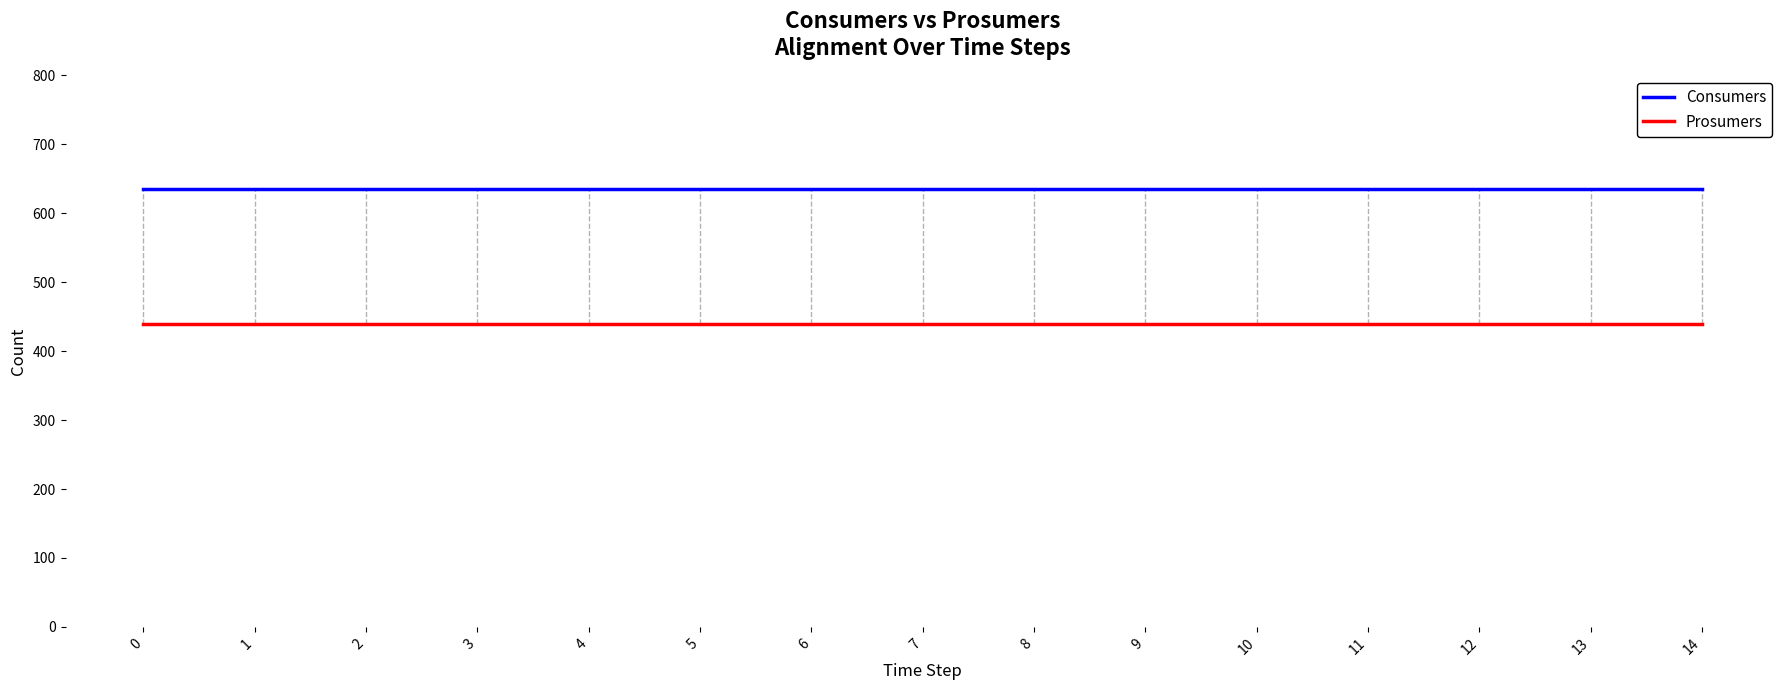

At how many categories does at least one series exceed 614?

15